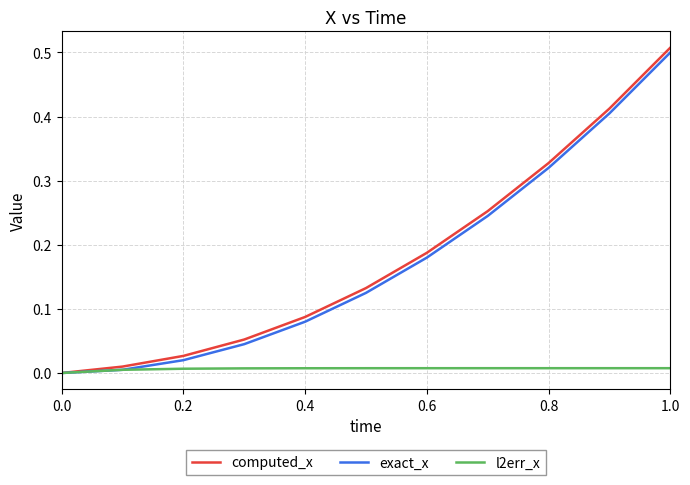

Count the number of data series in this chart.

3